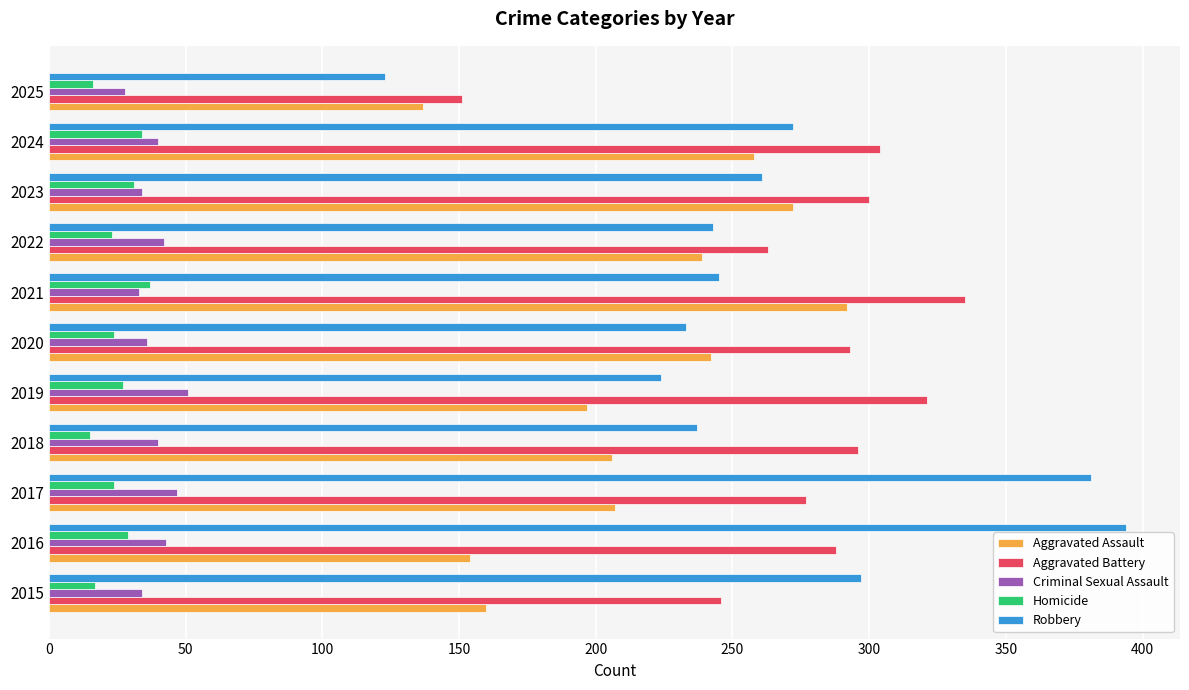

What is the average value of the Criminal Sexual Assault series?

39